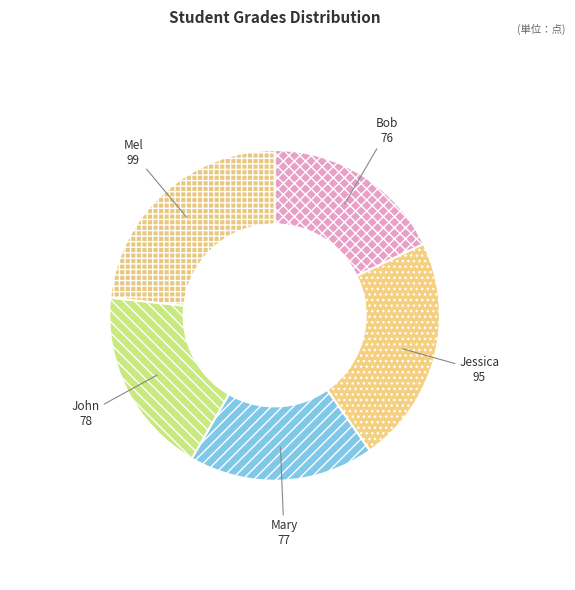

Is the sum of Bob and Mary greater than half?

No